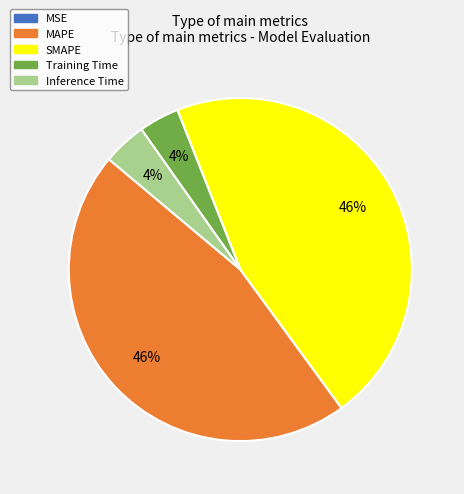

To the nearest percent, what is the difference between the largest and smallest slice percentages?

46%